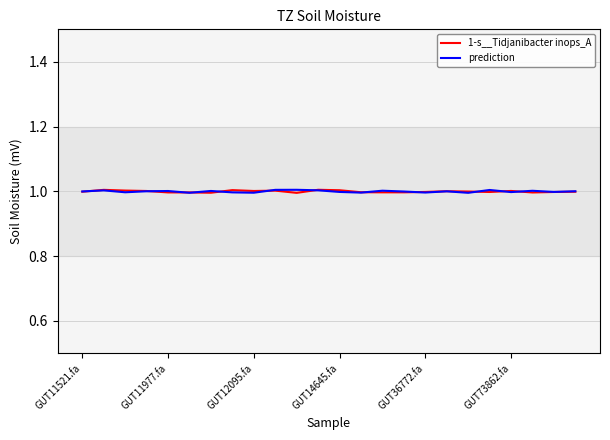

What is the smallest value displayed?

1.0